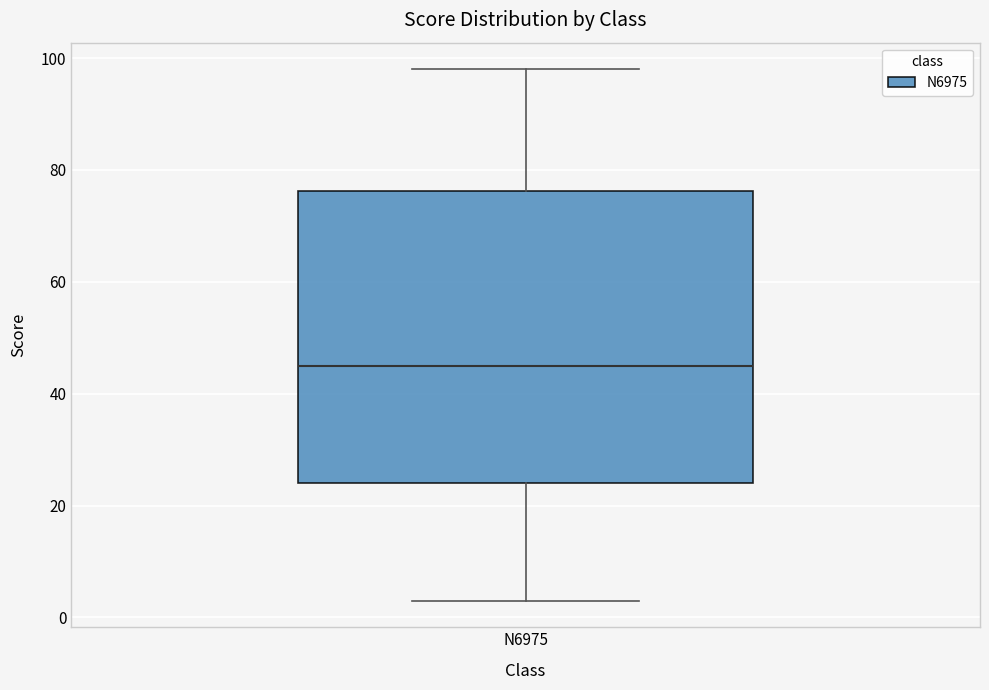

Read this box plot against the y-axis: the position of the median line, the range covered by the box, and the ends of both whiskers. The values are not printed on the chart, so give them approximately, as read against the axis.

median 46, box 24 to 76, whiskers 4 to 98